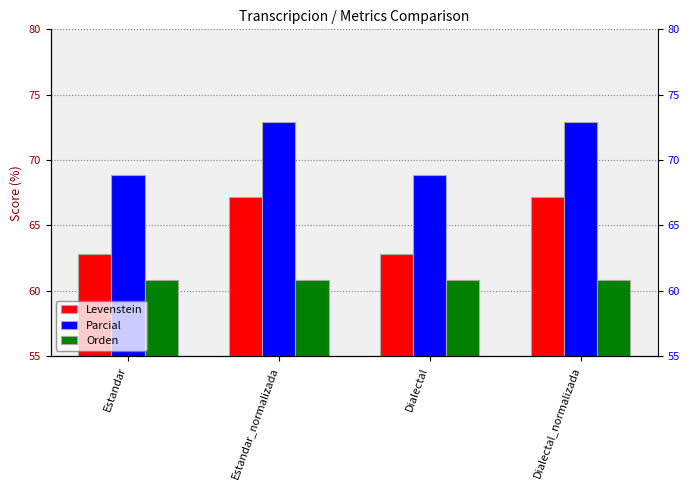

What are all the series names shown in the legend?

Levenstein, Parcial, Orden